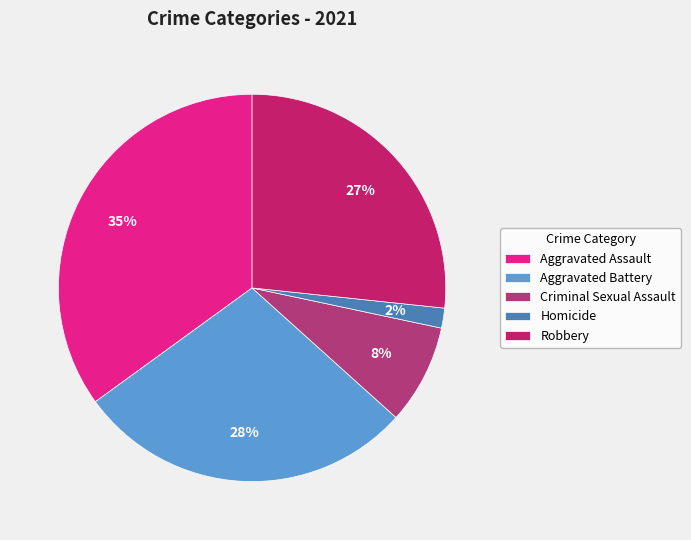

Is there any slice that represents more than half of the pie?

No